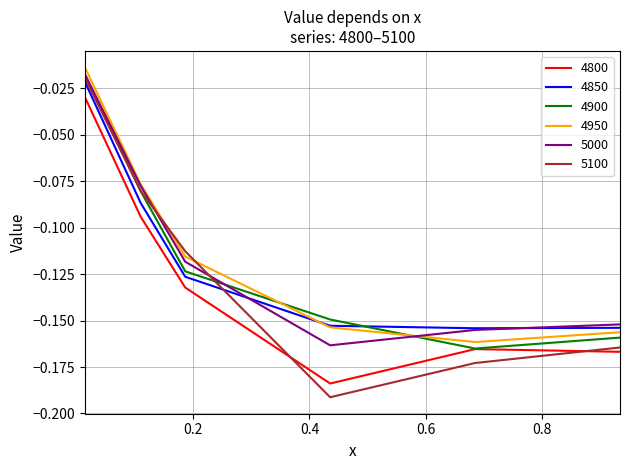

What is the difference between the maximum and minimum values in the 4950 series?

0.1